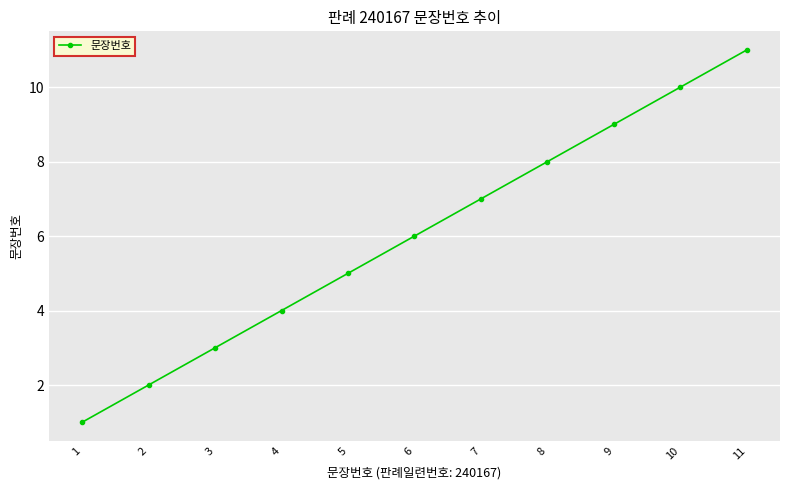

What is the smallest value displayed?

1